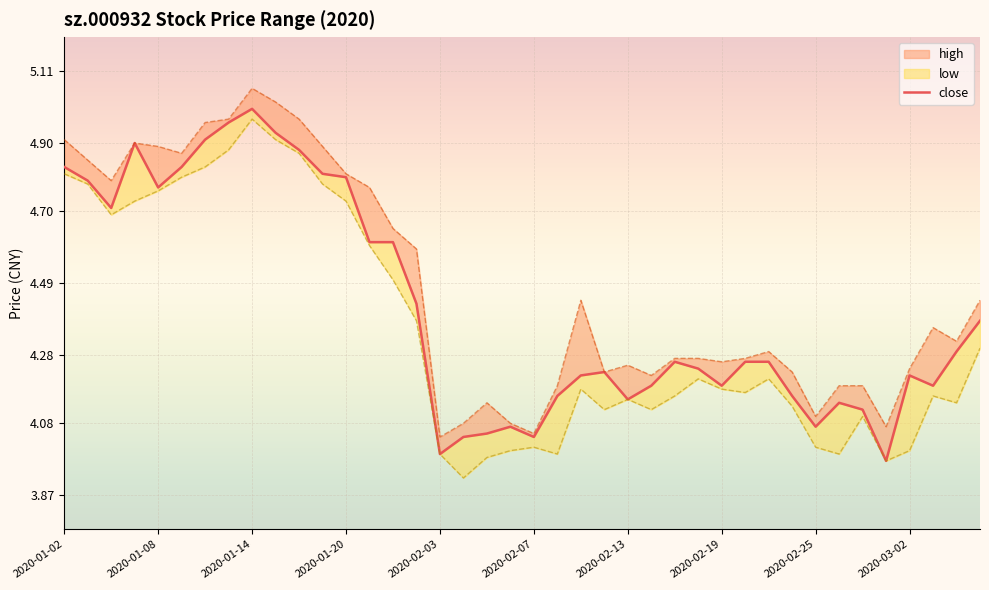

How many points are lower than both their immediate neighbors (excluding endpoints)?

9